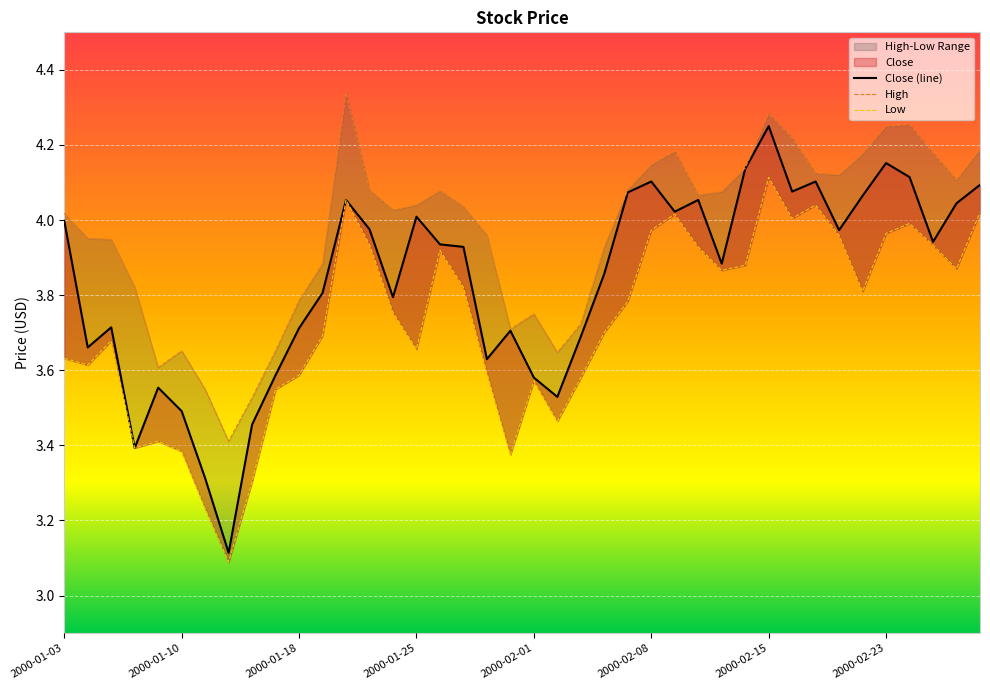

True or false: High and Close cross at least once.

False